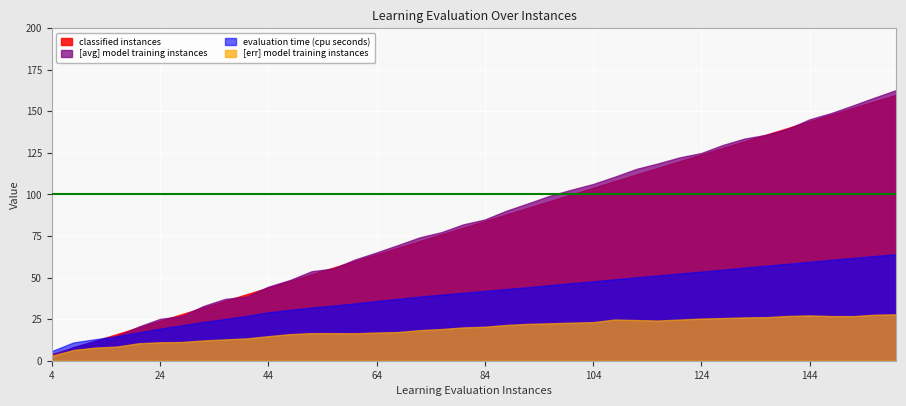

At which category does the chart reach its peak across all series?

160